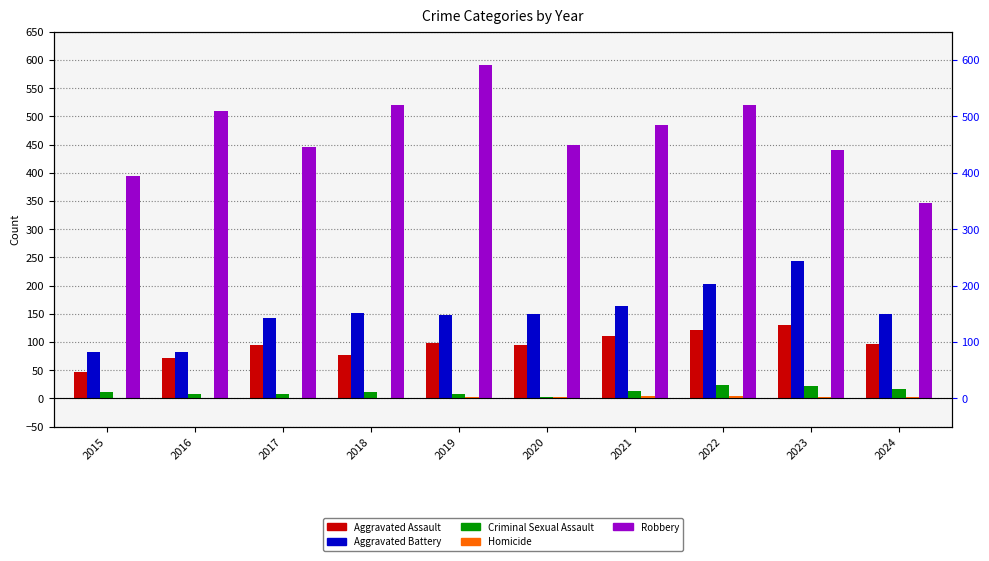

How many Homicide values are between 1 and 3?

7